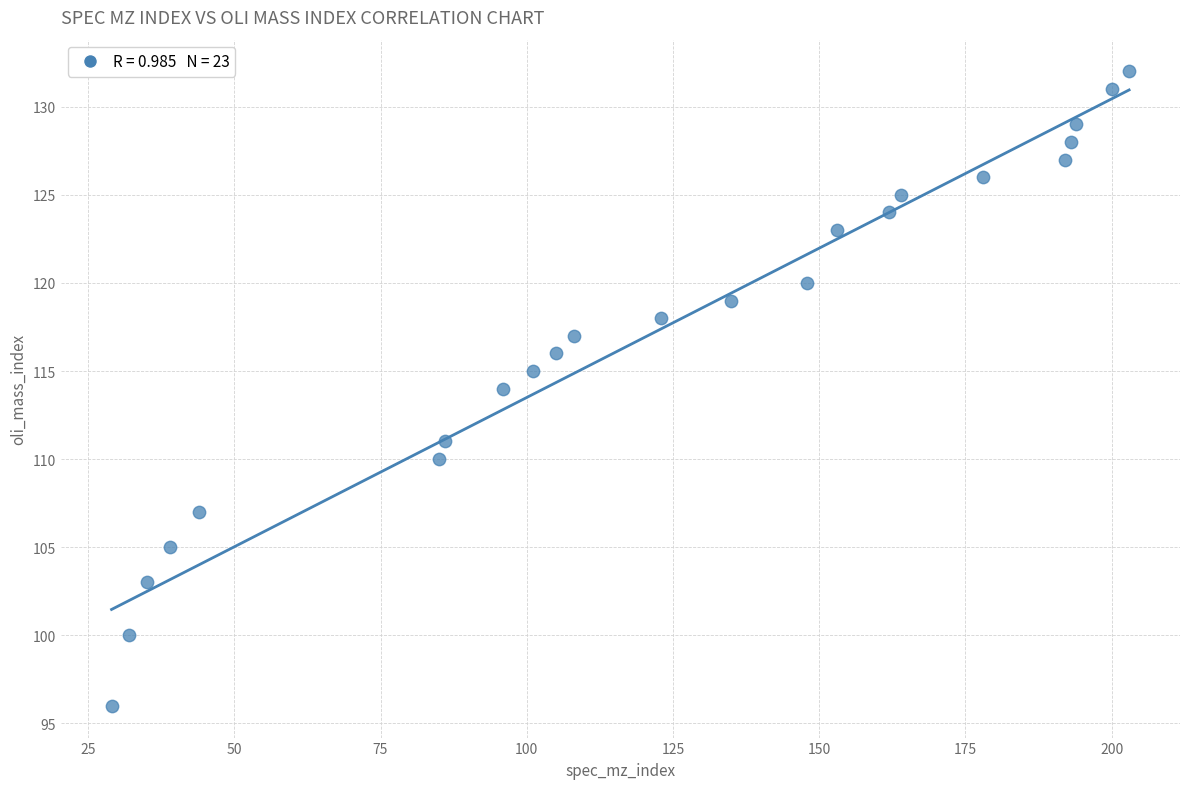

What is the range of X values (max minus min)?

174